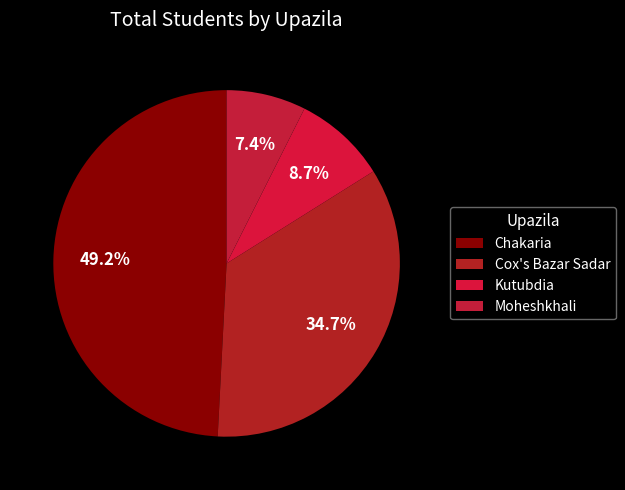

How many segments does this pie chart have?

4